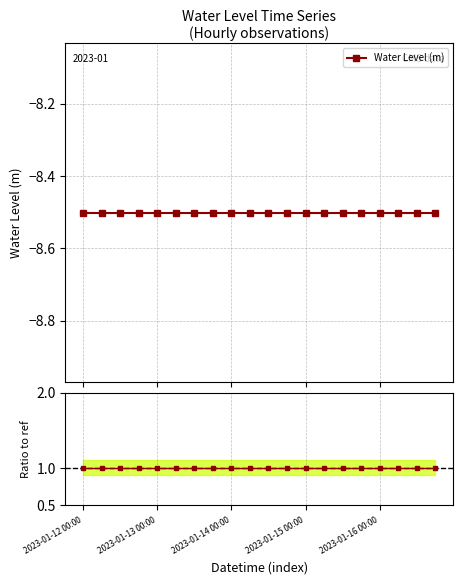

How many distinct data groups are displayed?

2